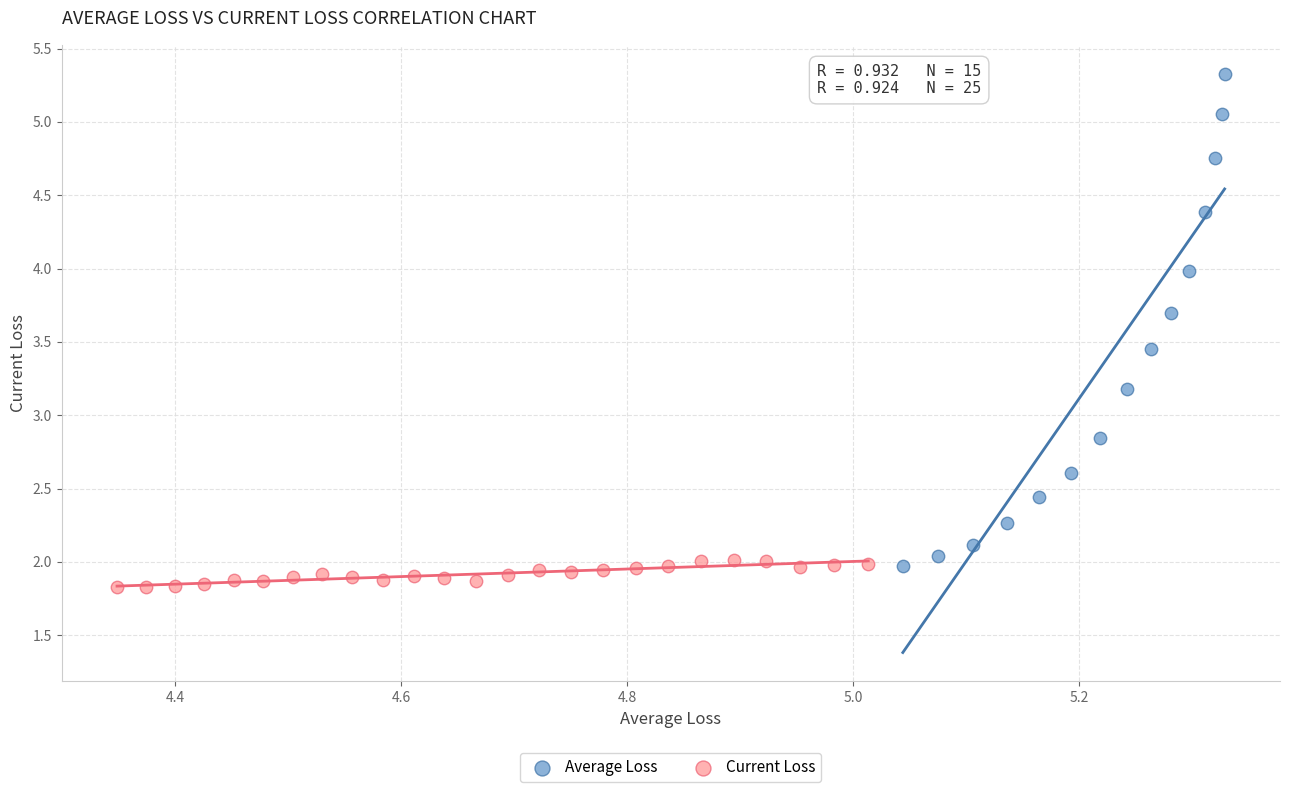

Which series has the widest spread of Y values?

Average Loss